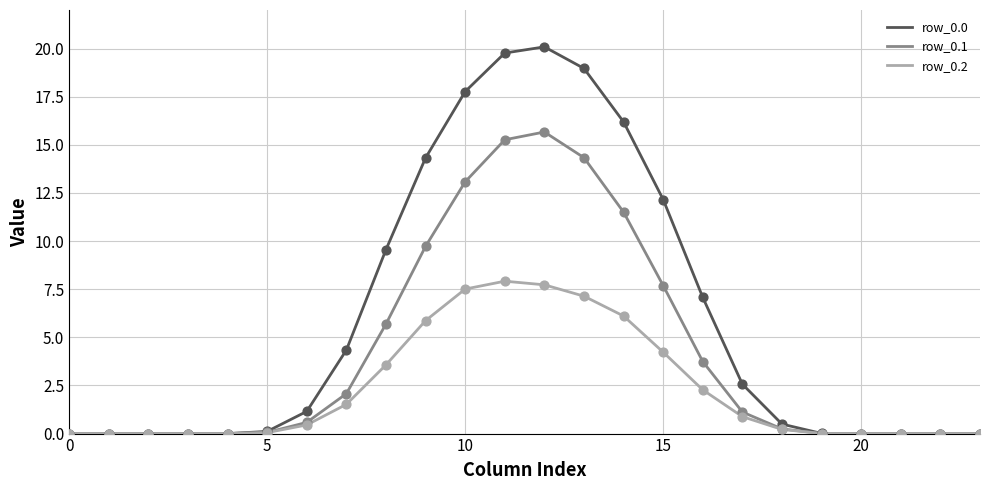

What is the highest value of the row_0.2 series?

7.9